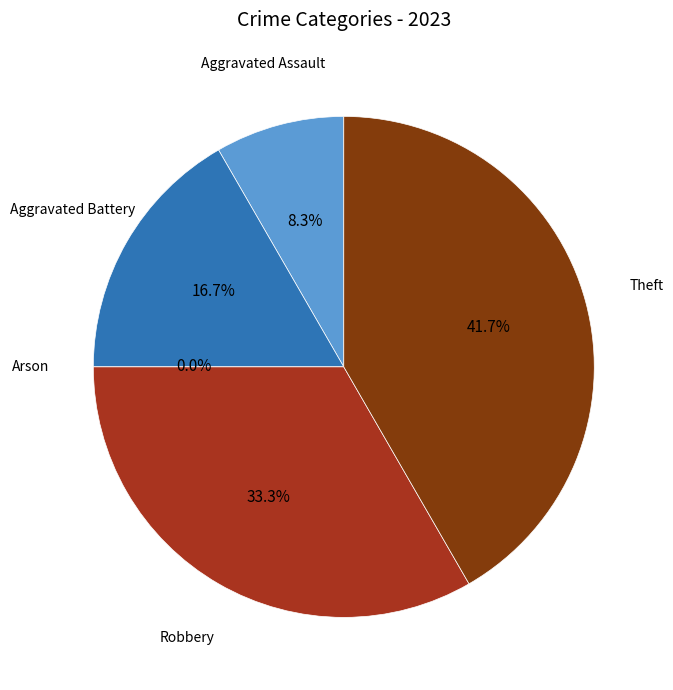

Count the number of slices in the pie.

5